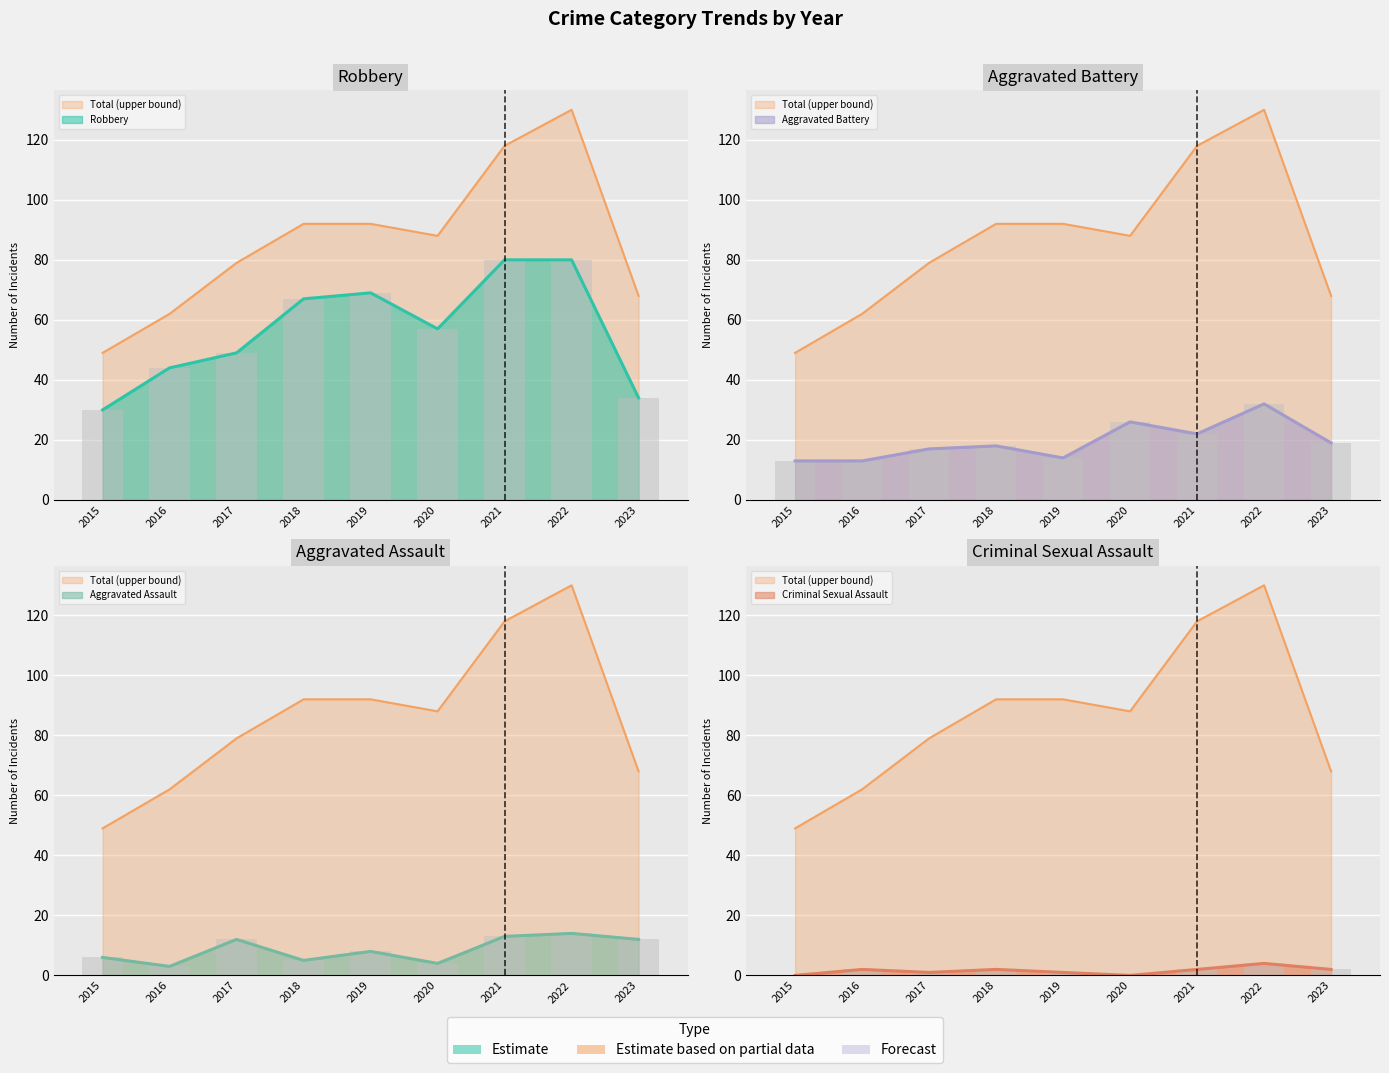

How many data points in Criminal Sexual Assault are less than 2?

4